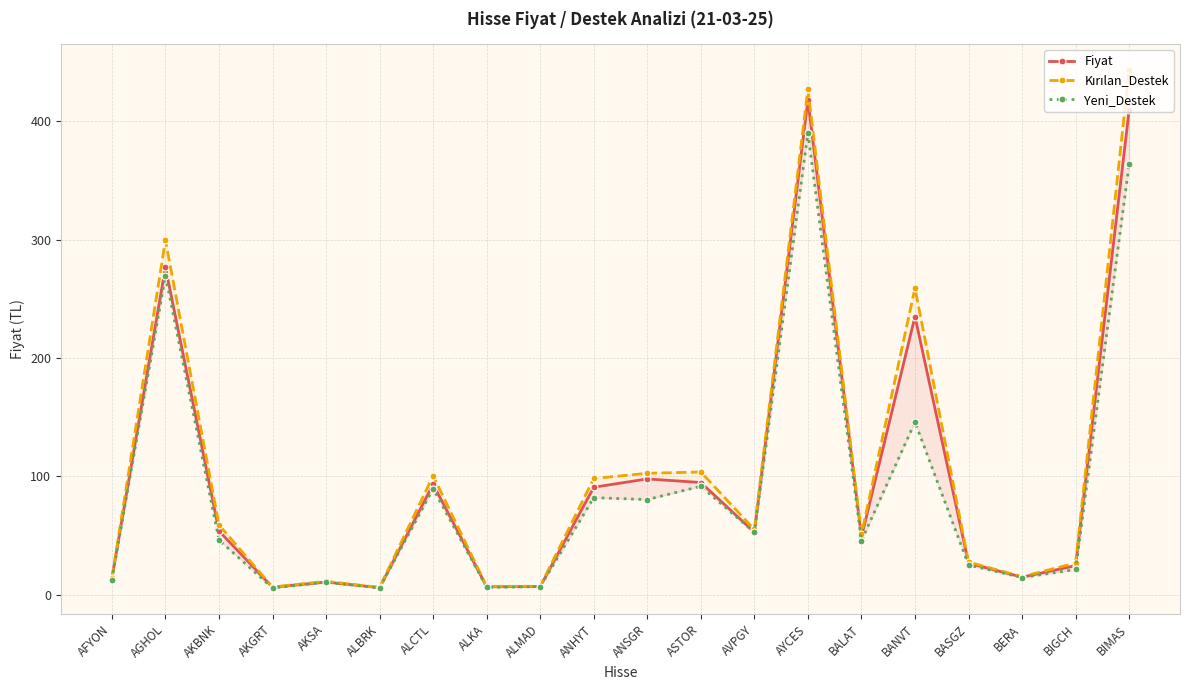

What is the label of the 17th point from the right?

AKGRT